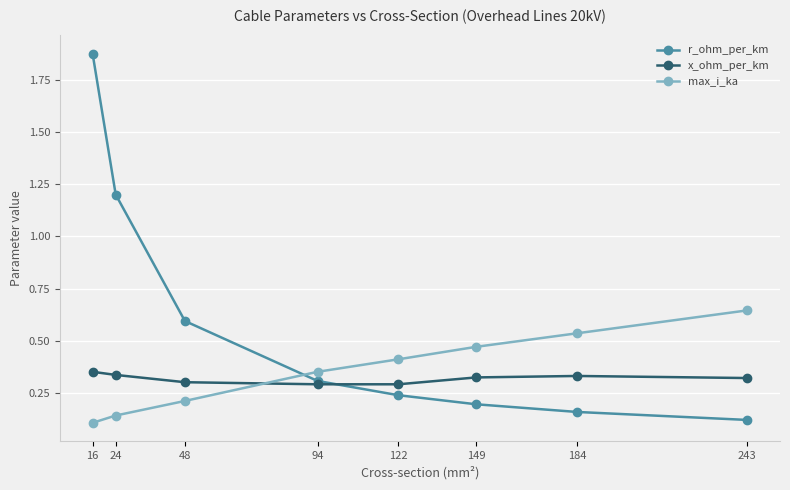

Count the number of data series in this chart.

3